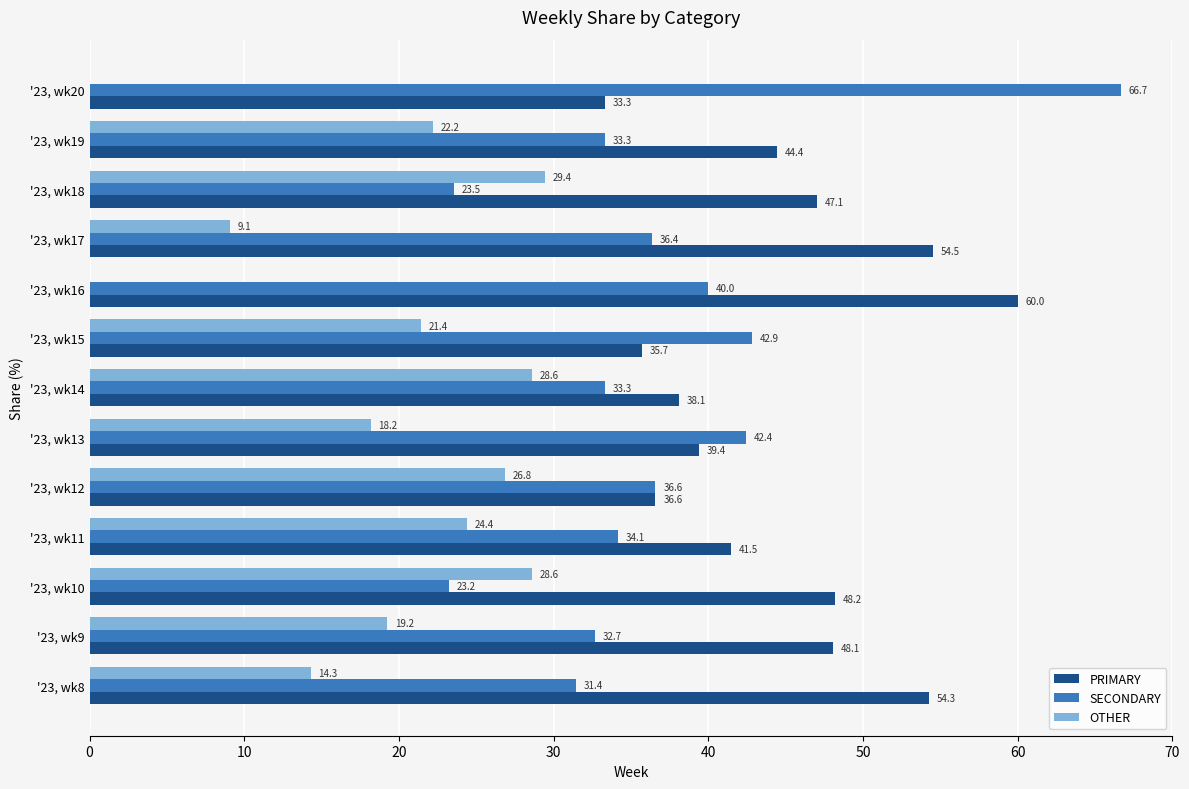

The value of PRIMARY at '23, wk13 is 39.4. True or false?

True